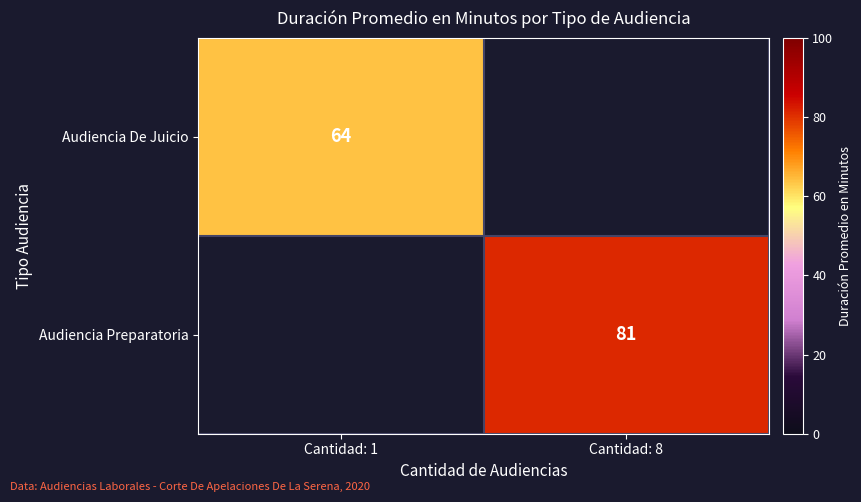

Is the value of Audiencia Preparatoria at Cantidad: 8 greater than the value of Audiencia De Juicio at Cantidad: 1?

Yes